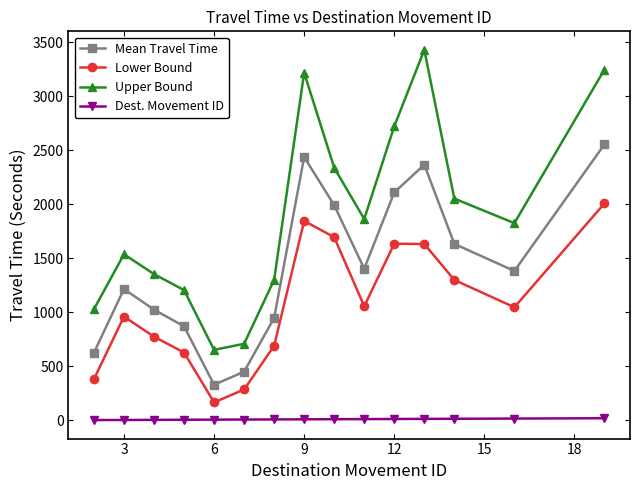

List the series in order of their overall mean, lowest first.

Dest. Movement ID, Lower Bound, Mean Travel Time, Upper Bound